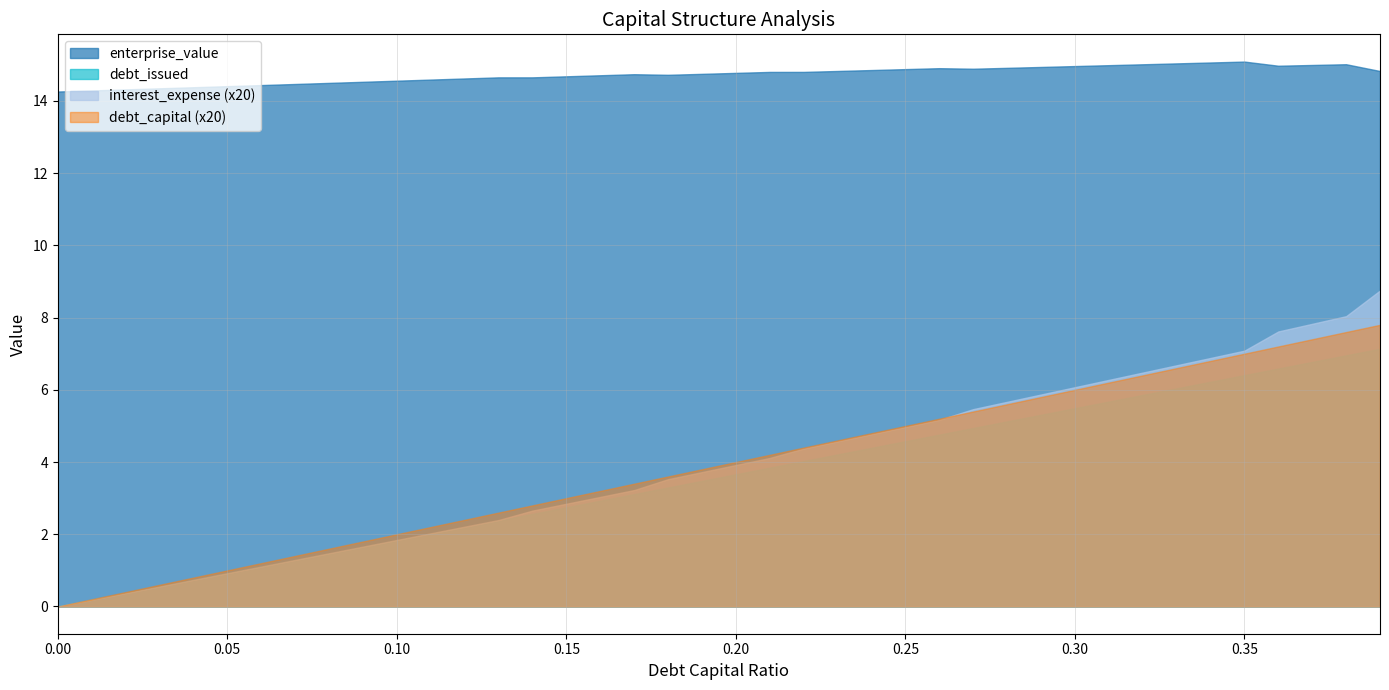

What is the sum of the debt_issued values at 33 and 2?

6.4